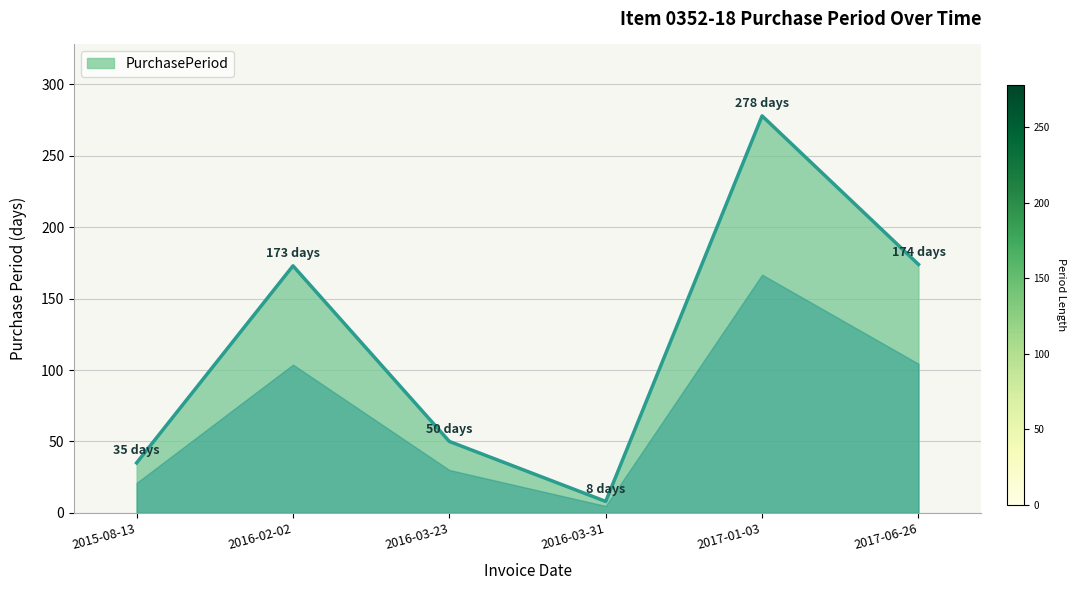

How many lines are shown in the chart?

1